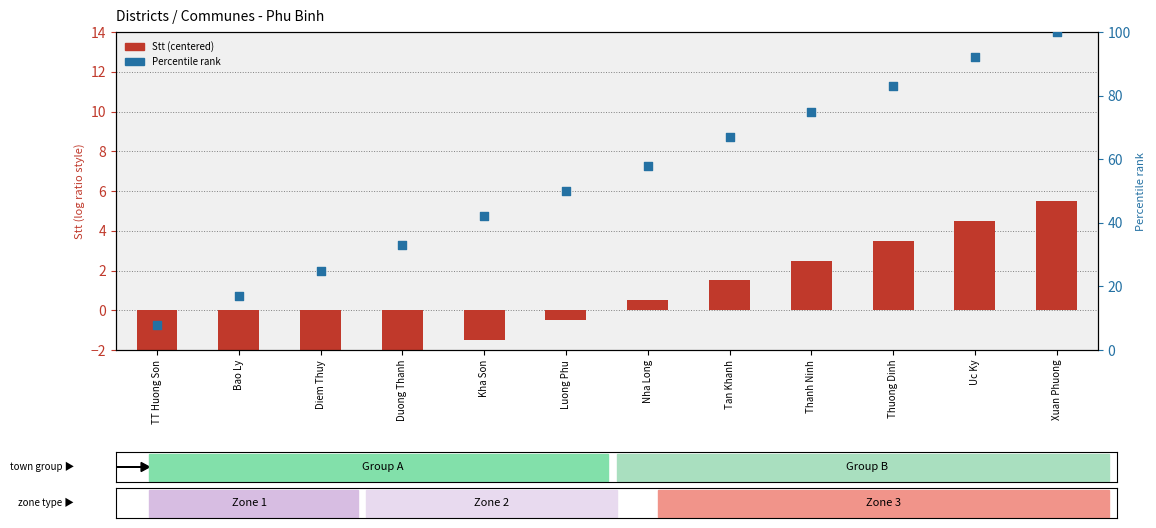

What is the total value across all series at Luong Phu?

49.5